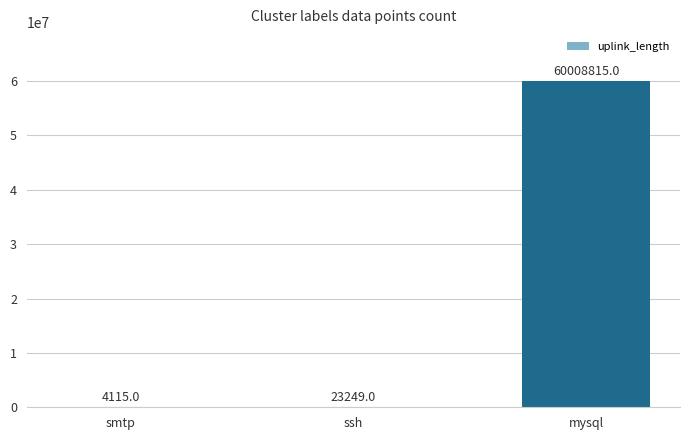

True or false: the data shows 60008815 at mysql.

True